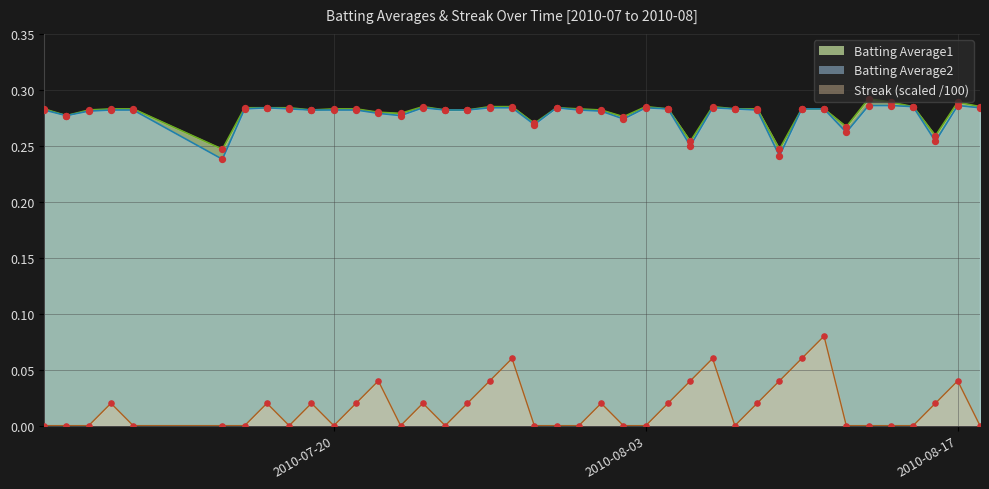

Which series has the largest total across all categories?

Batting Average1